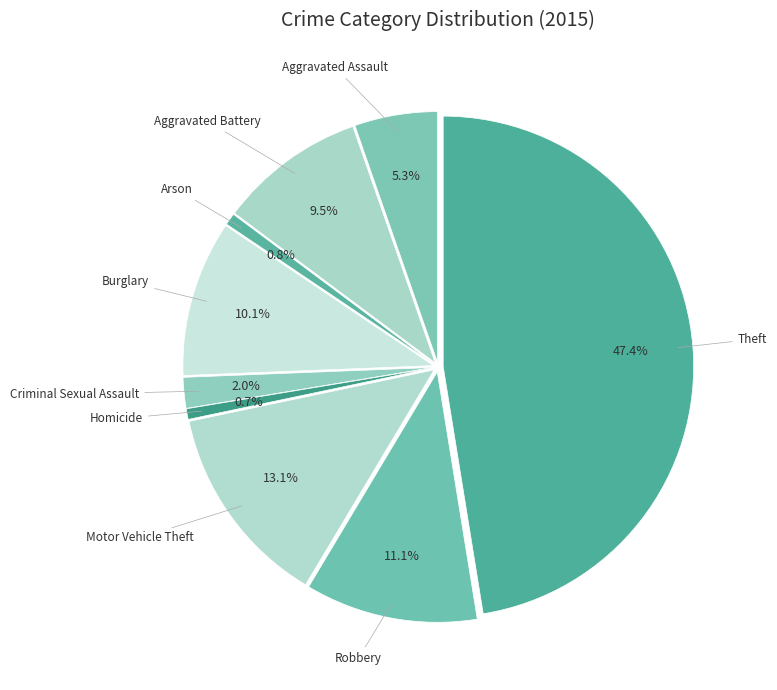

Rank the categories by value from lowest to highest.

Homicide, Arson, Criminal Sexual Assault, Aggravated Assault, Aggravated Battery, Burglary, Robbery, Motor Vehicle Theft, Theft